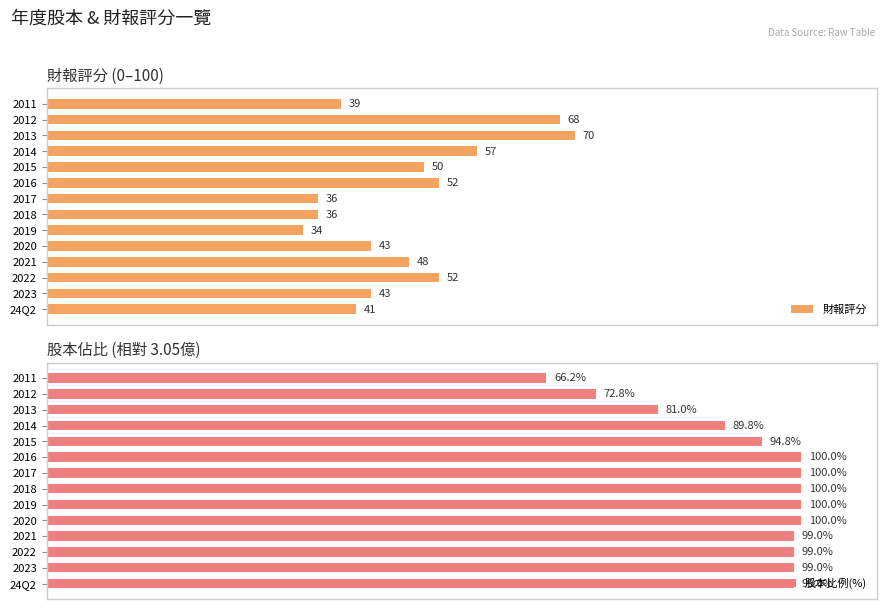

Does the chart contain stacked bars?

No